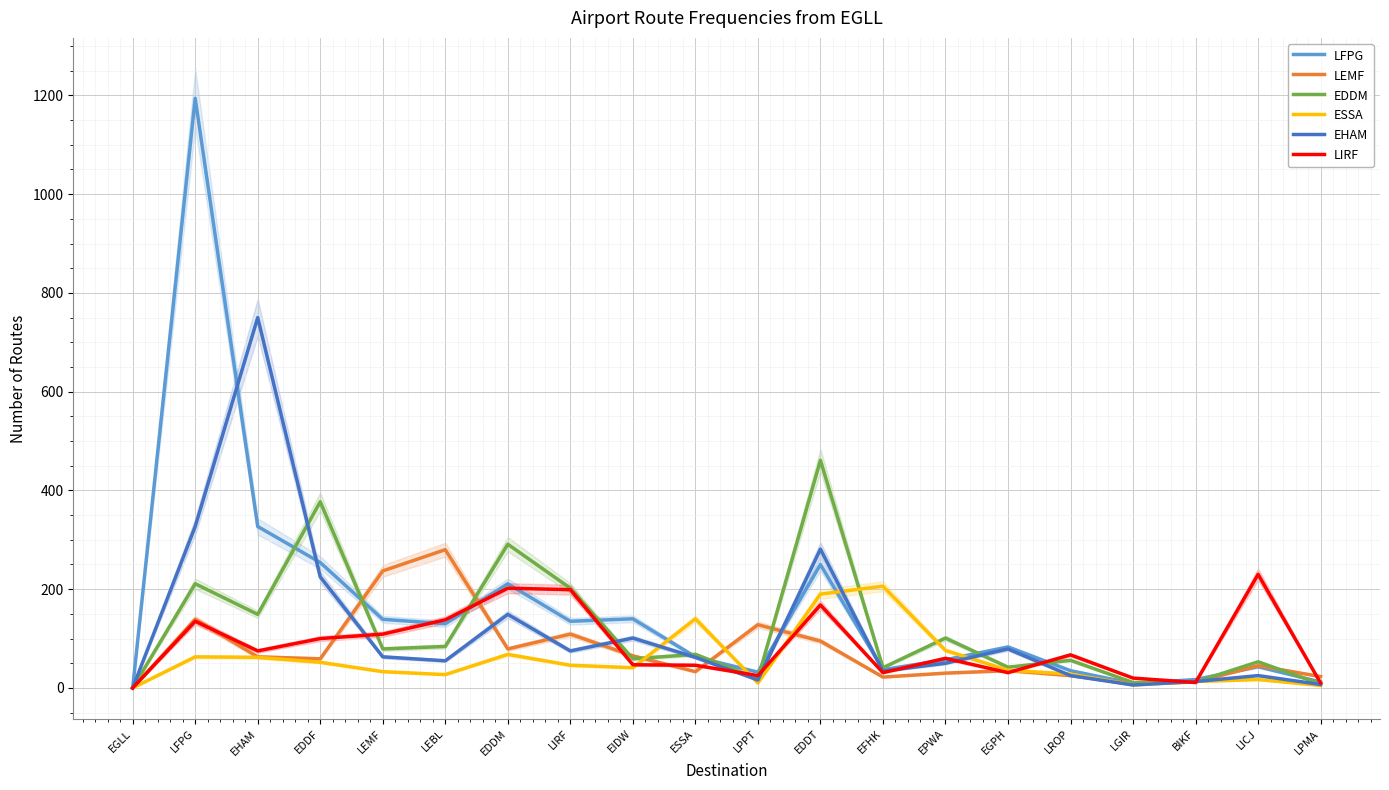

True or false: EDDM and EHAM cross at least once.

True